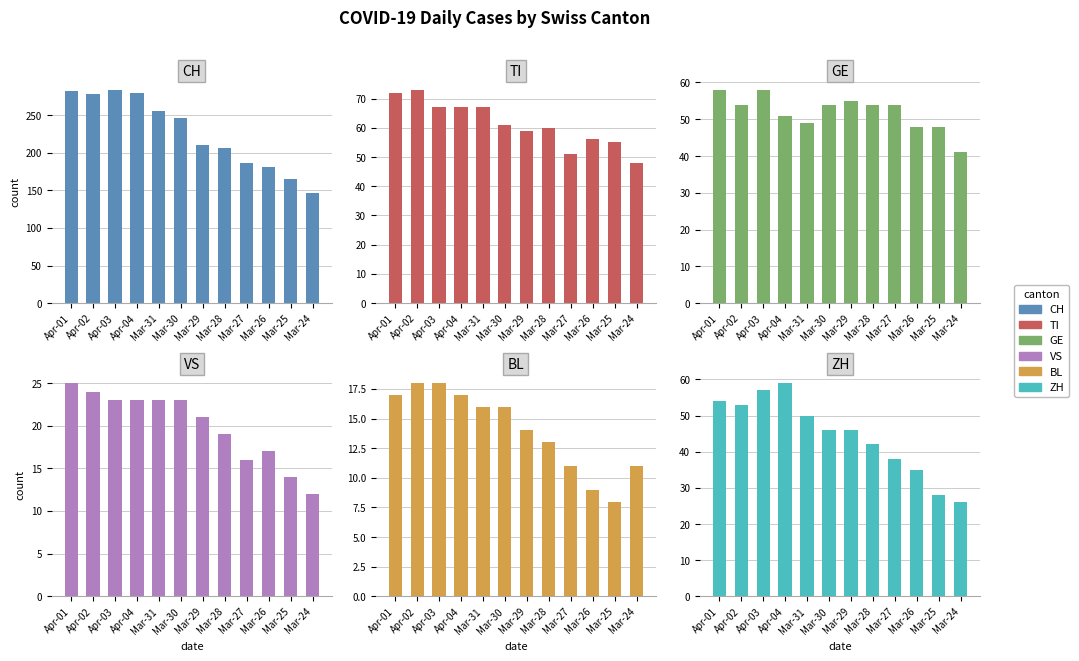

What is the label of the 6th bar from the left?

Mar-30